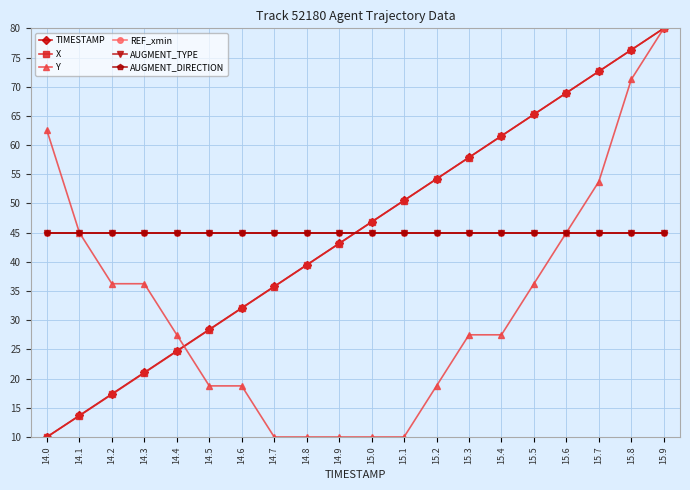

Is the value of REF_xmin at 14.5 greater than the value of TIMESTAMP at 14.2?

Yes